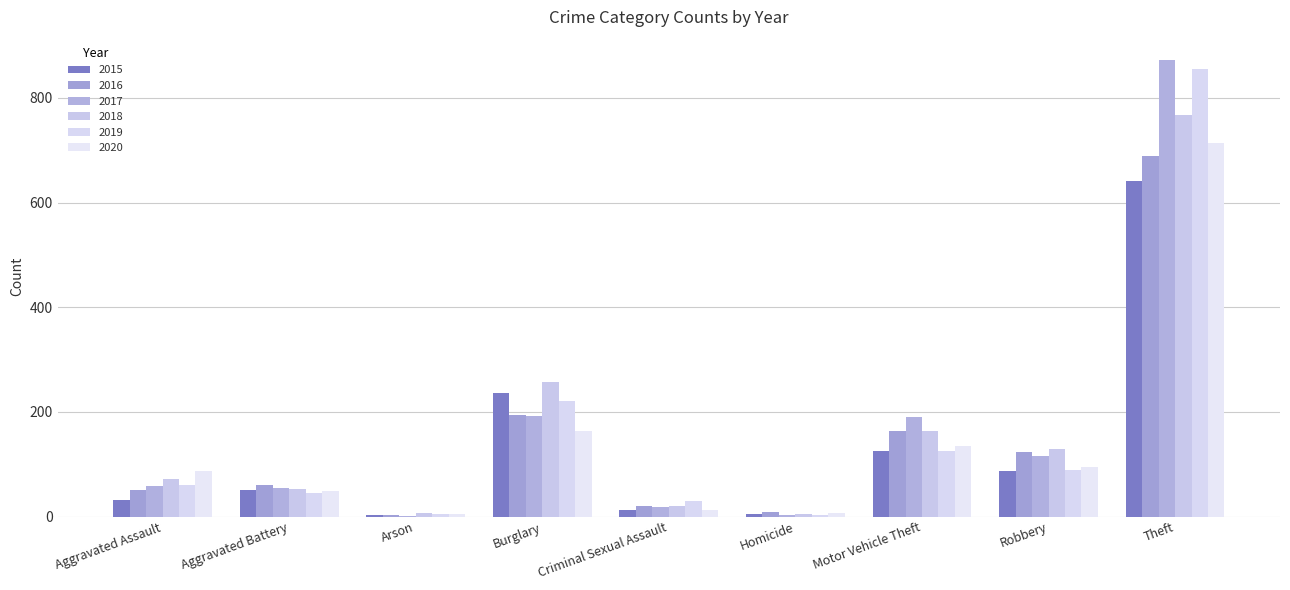

The 2019 series shows 855 at Theft. True or false?

True